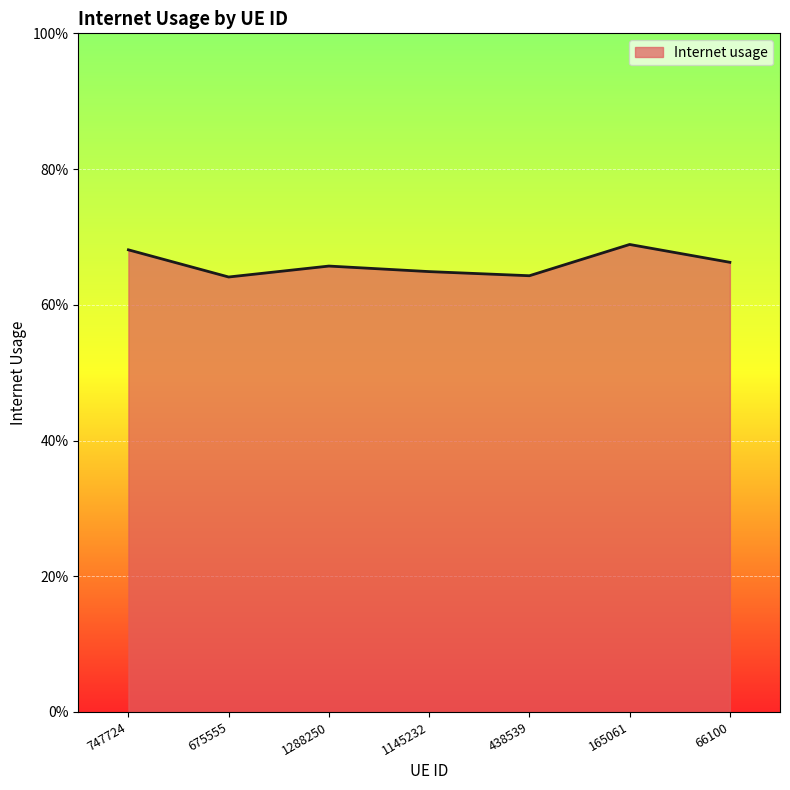

Which label corresponds to the smallest value in the chart?

675555